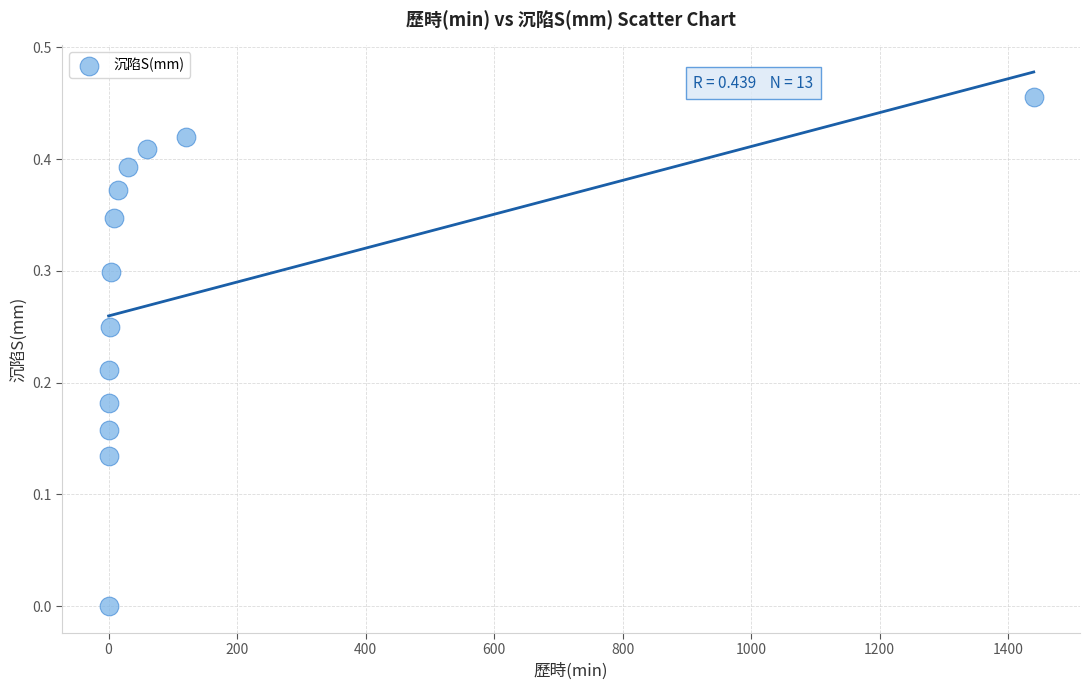

What is the range of X values (max minus min)?

1440.0